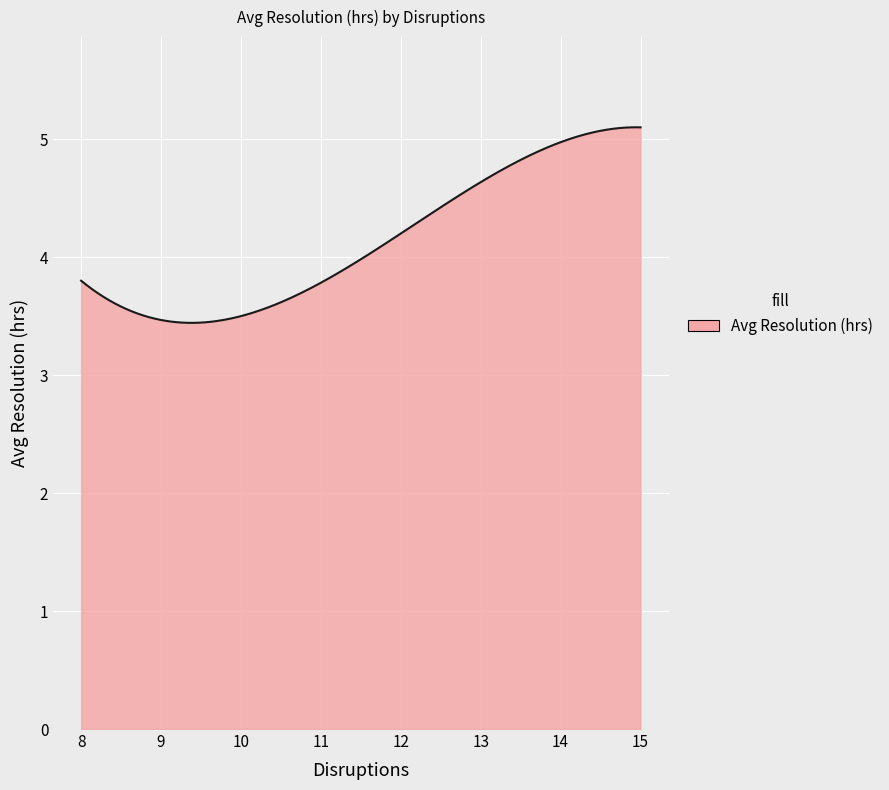

Does the chart display data point markers on the line(s)?

No